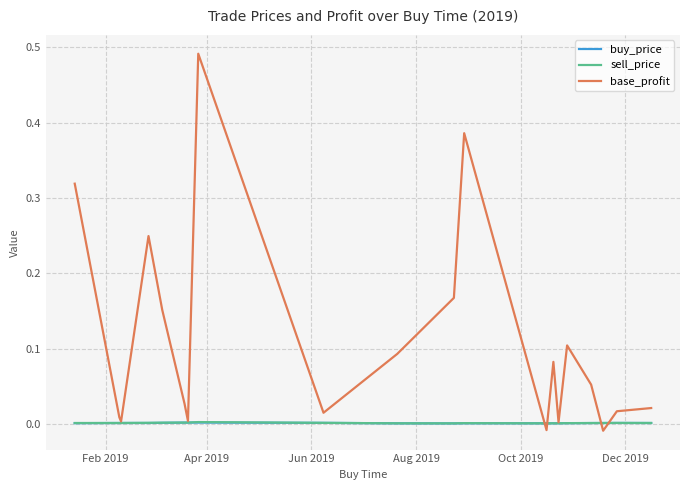

Which series has the largest total across all categories?

base_profit